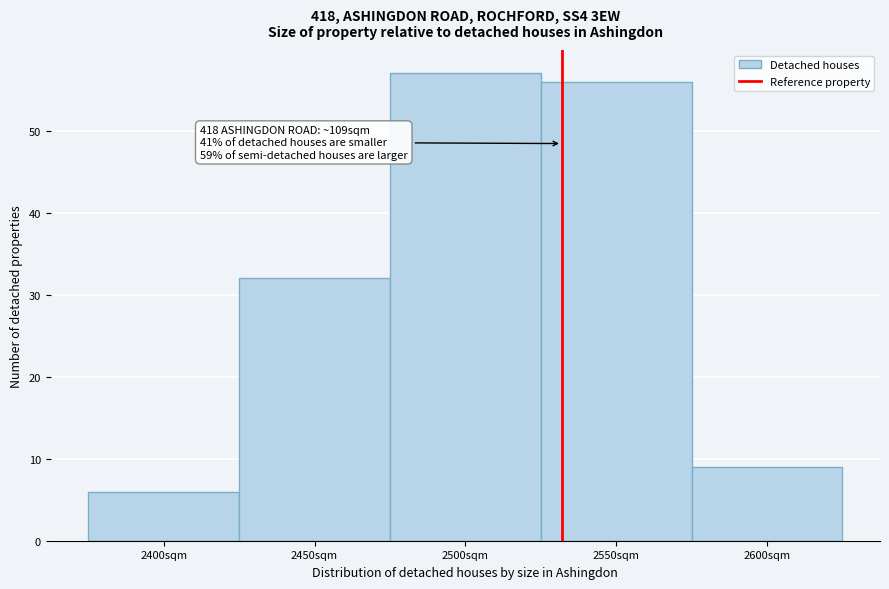

Reading left to right, extract all data points from this chart.

6	32	57	56	9